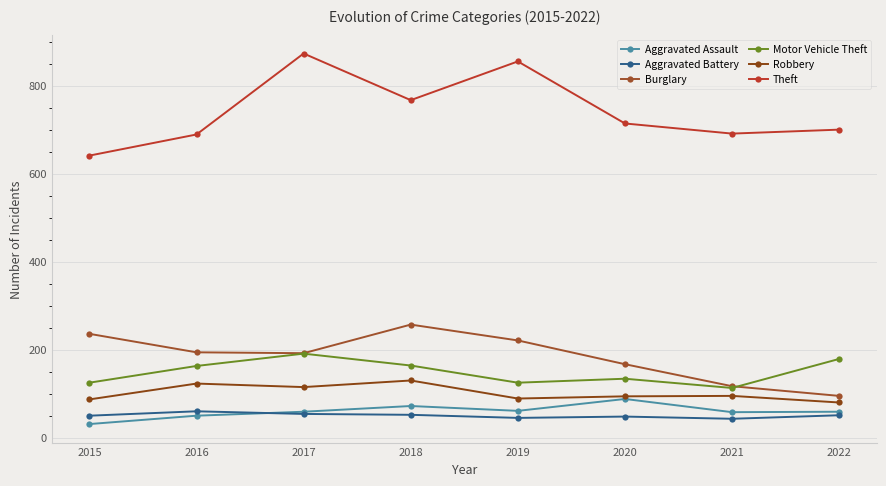

What is the difference between the highest and lowest values at 2019?

810